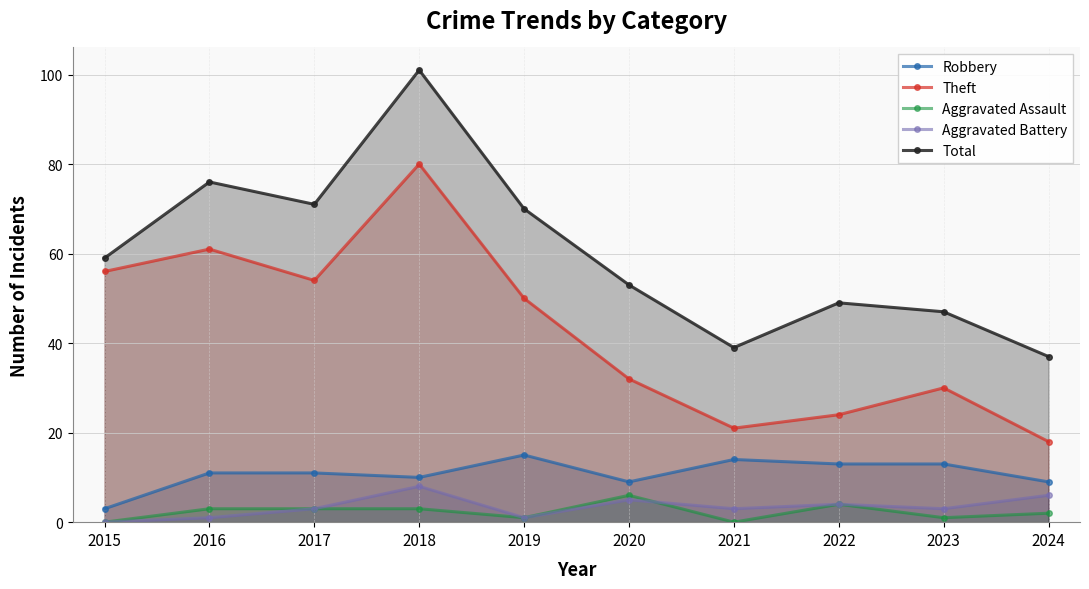

List the labels in order of Aggravated Battery value, smallest first.

2015, 2016, 2019, 2017, 2021, 2023, 2022, 2020, 2024, 2018